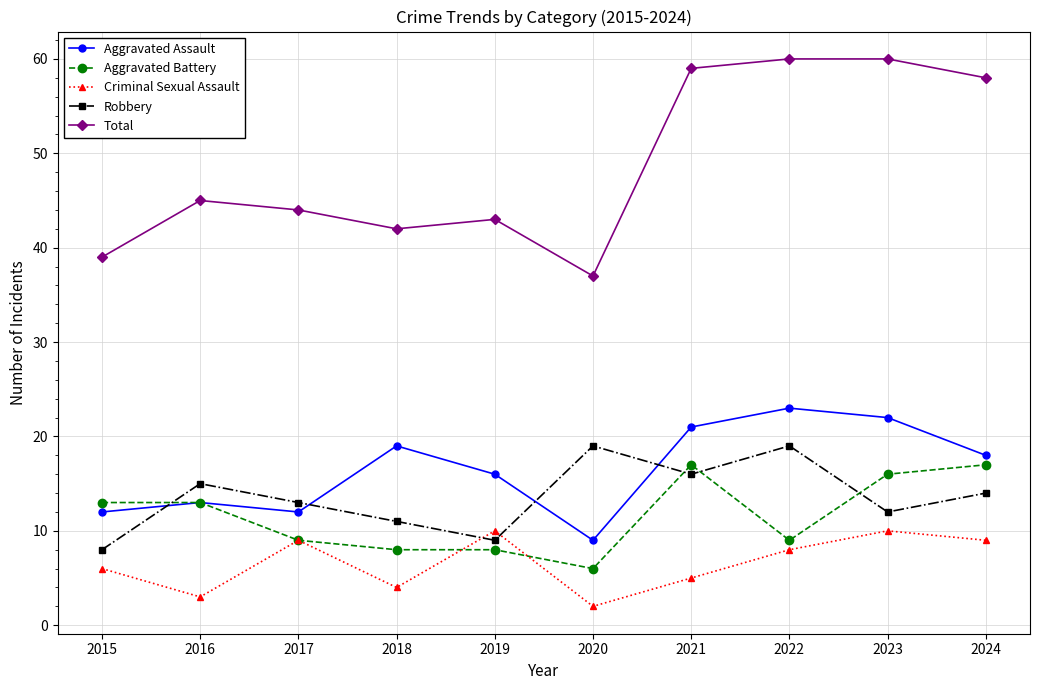

What is the total value across all series at 2018?

84